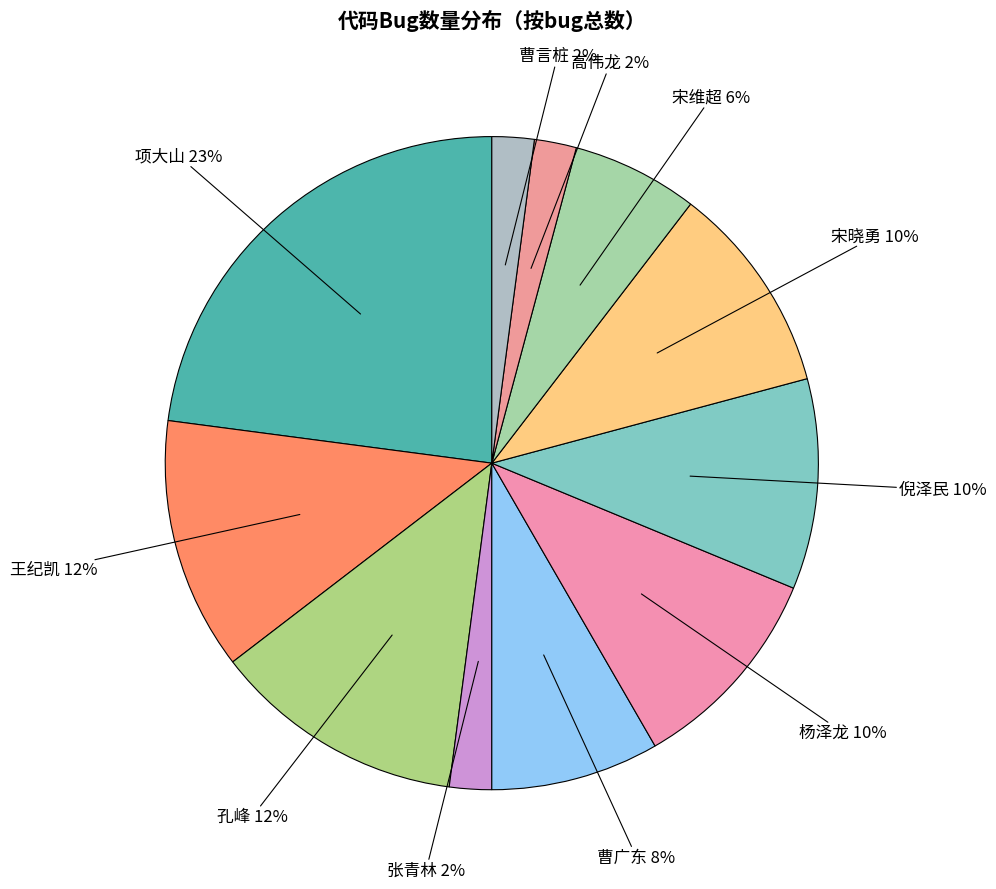

How many segments does this pie chart have?

11